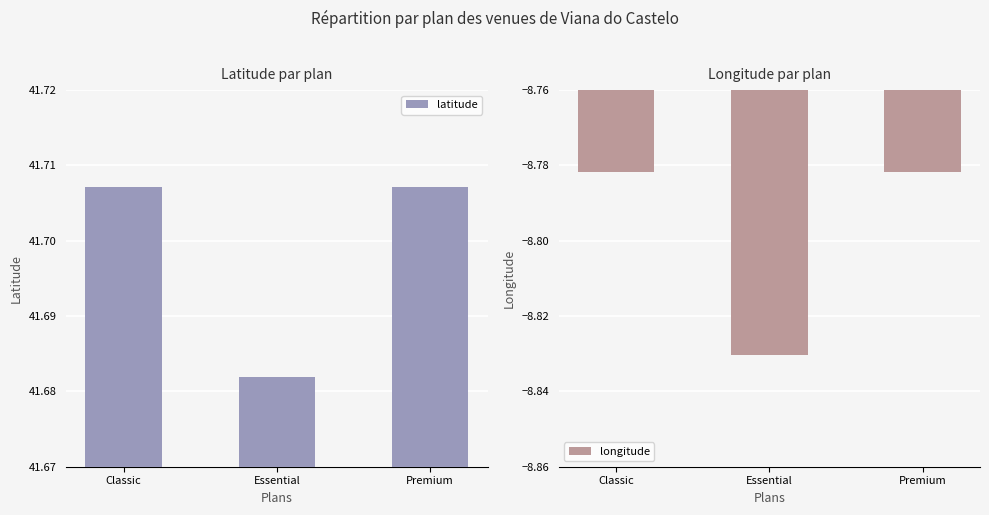

At which category is the sum across all series the highest?

Classic